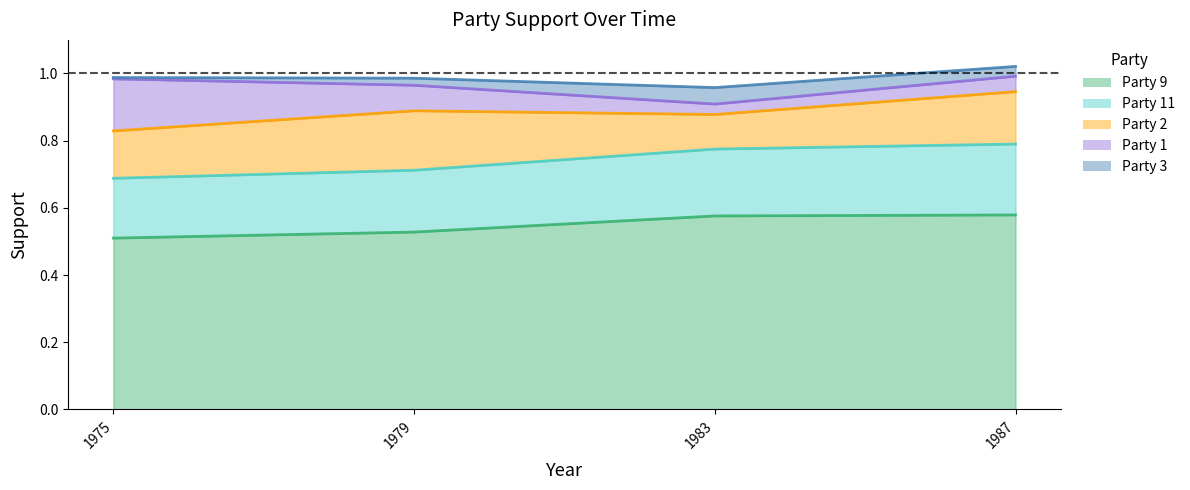

True or false: party_9 and party_3 cross at least once.

False